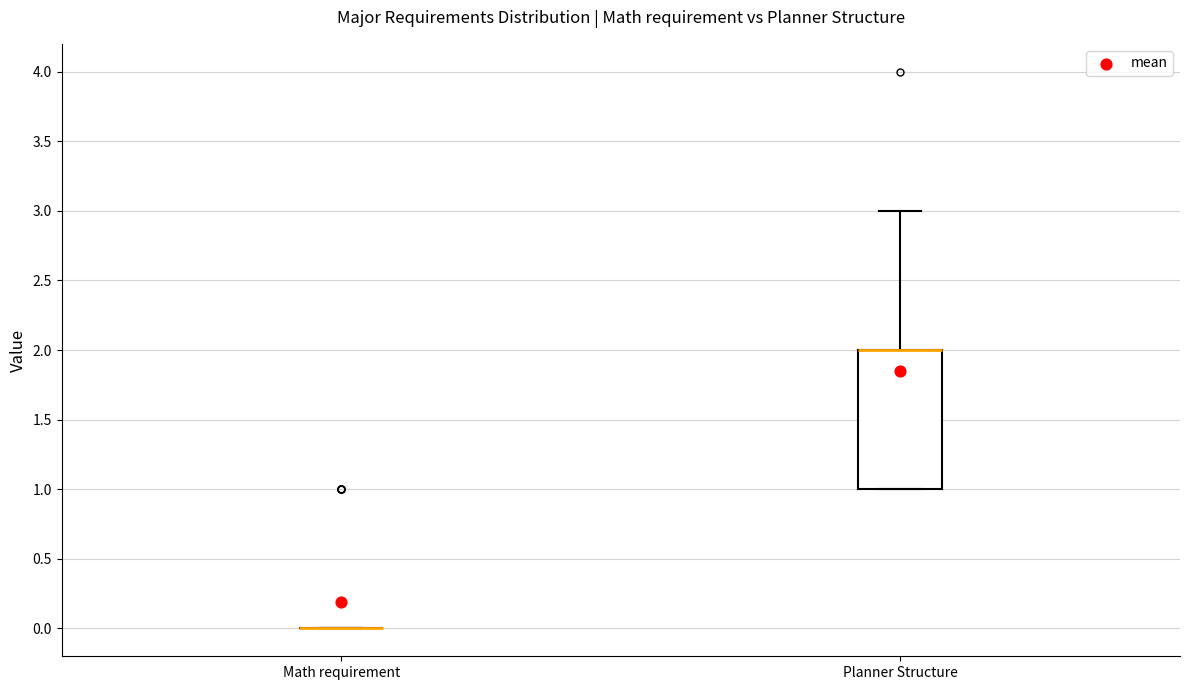

Reading left to right, read every box against the y-axis: the position of its median line, the range the box covers, and the ends of its whiskers. The values are not printed on the chart, so give them approximately, as read against the axis.

Math requirement: box collapsed to a line at 0, whiskers 0 to 0
Planner Structure: median 2 (drawn on the box's upper edge), box 1 to 2, whiskers 1 to 3